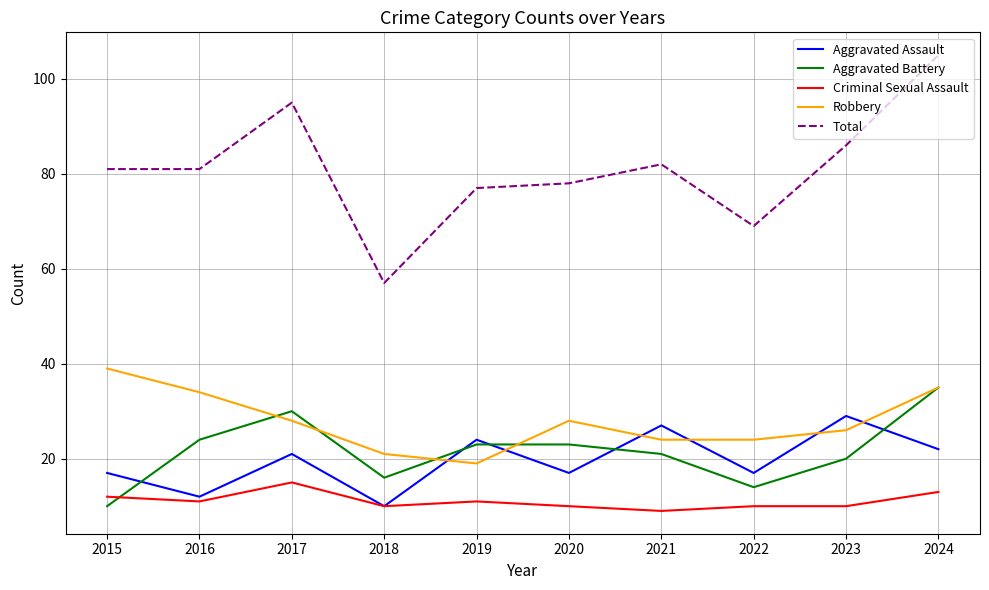

What is the spread (max minus min) of values at 2017?

80